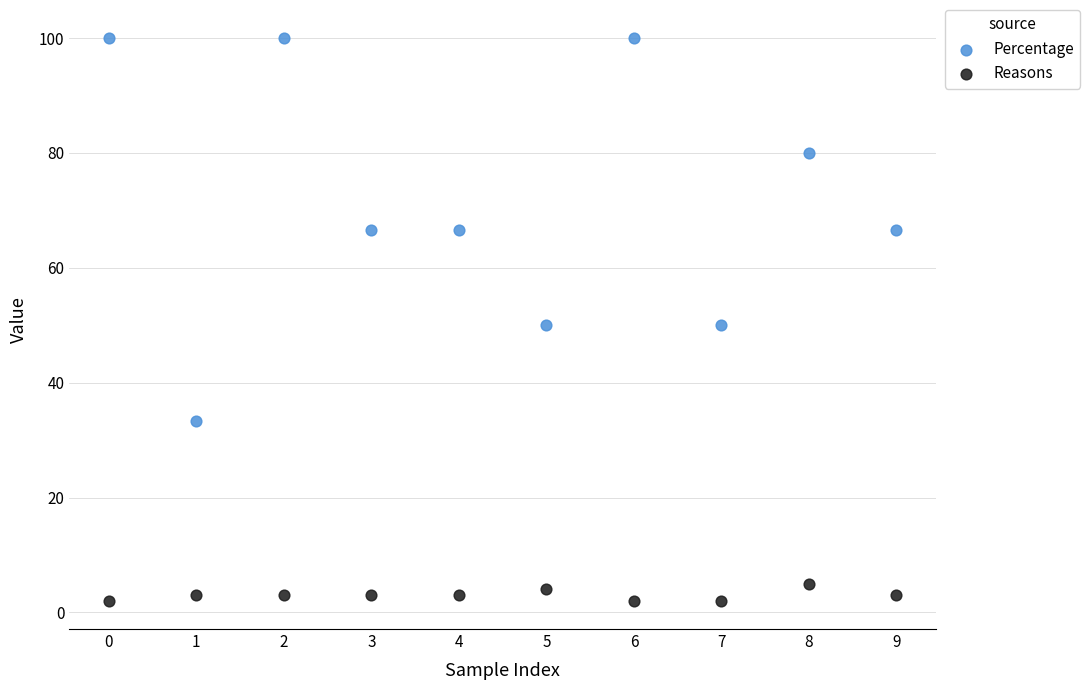

Across all data points, what is the range of Y values (max minus min)?

98.0